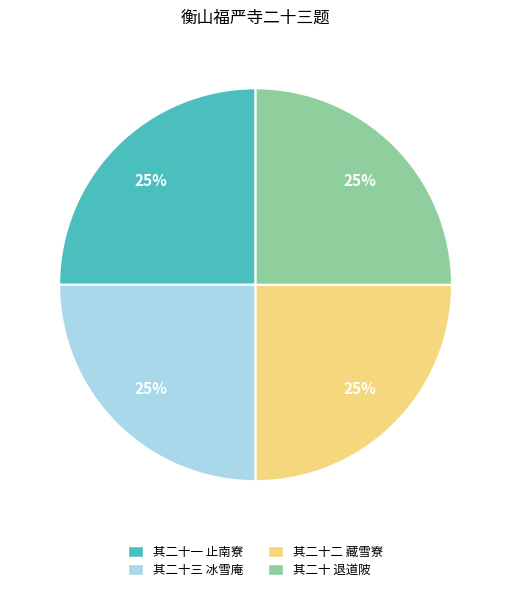

The 其二十一 止南寮 slice represents 25% of the pie. True or false?

True